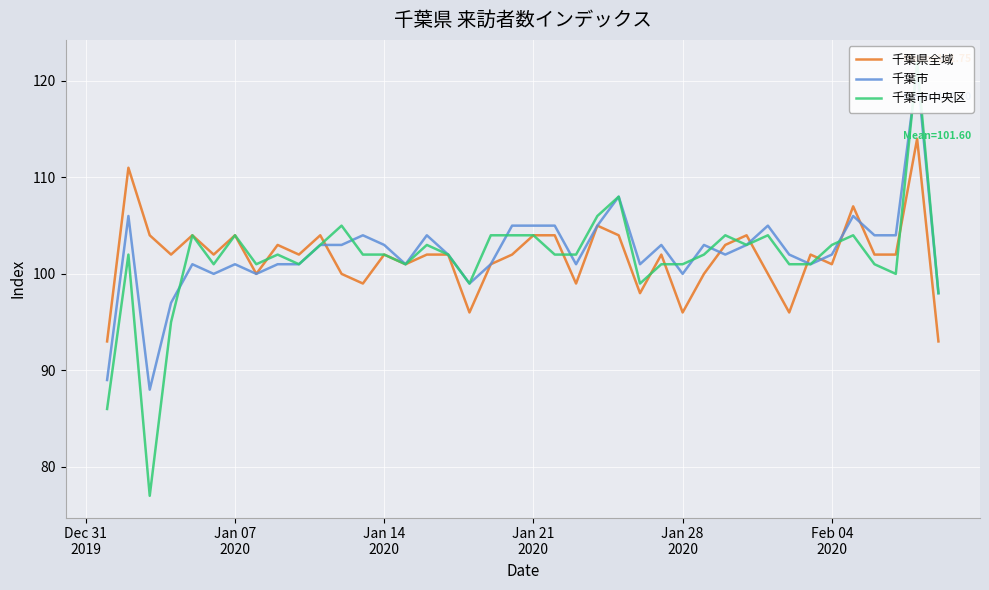

What is the highest value of the 千葉県全域 series?

114